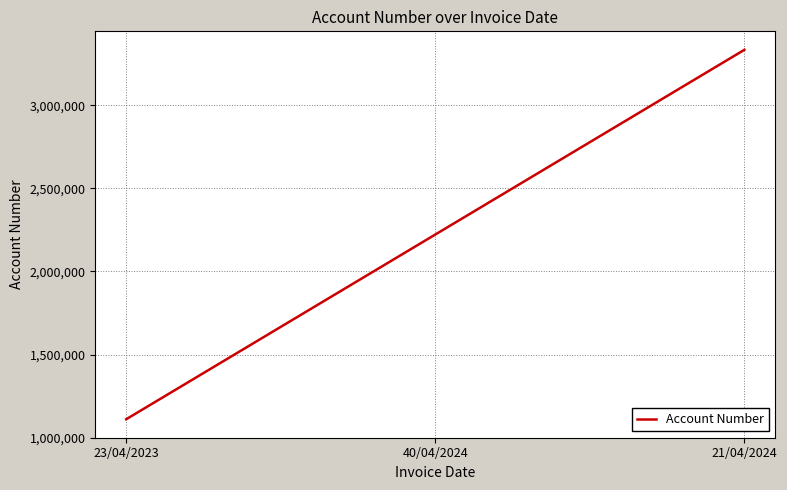

What is the ratio of the value at 40/04/2024 to the value at 23/04/2023?

2.0